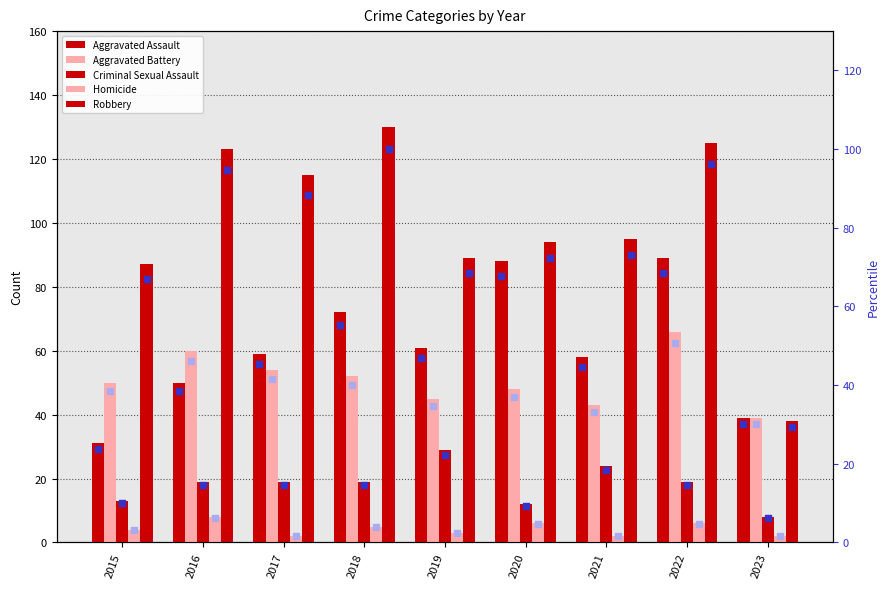

Which series has the largest Y range (max minus min)?

Robbery